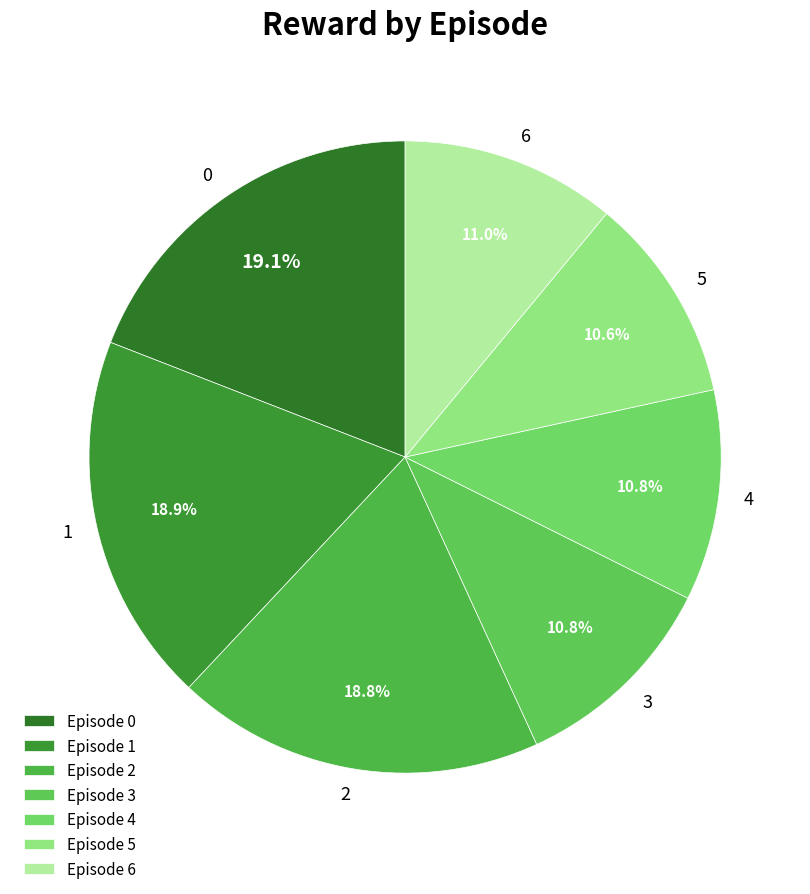

What percentage do 1 and 3 together represent?

29.7%